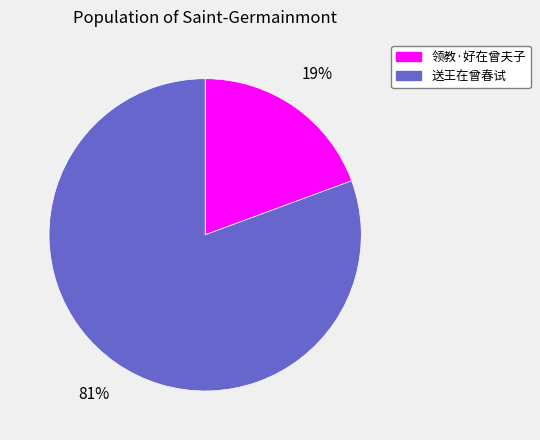

Combined, do 送王在曾春试 and 领教·好在曾夫子 account for over 50%?

Yes